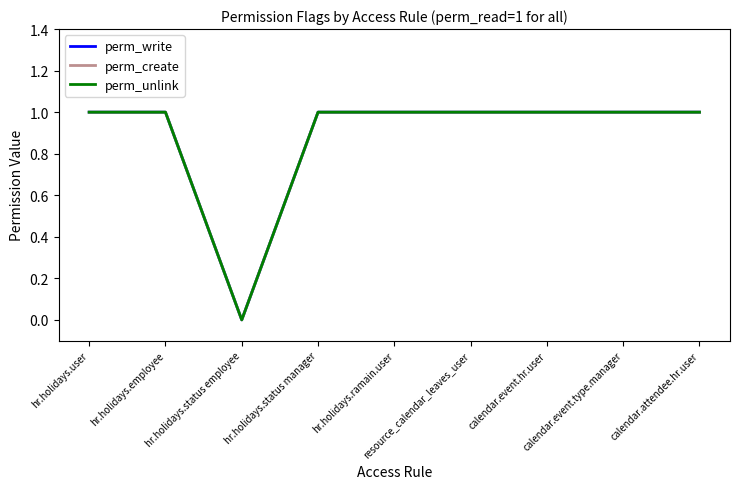

At which label does perm_write reach its minimum?

hr.holidays.status employee